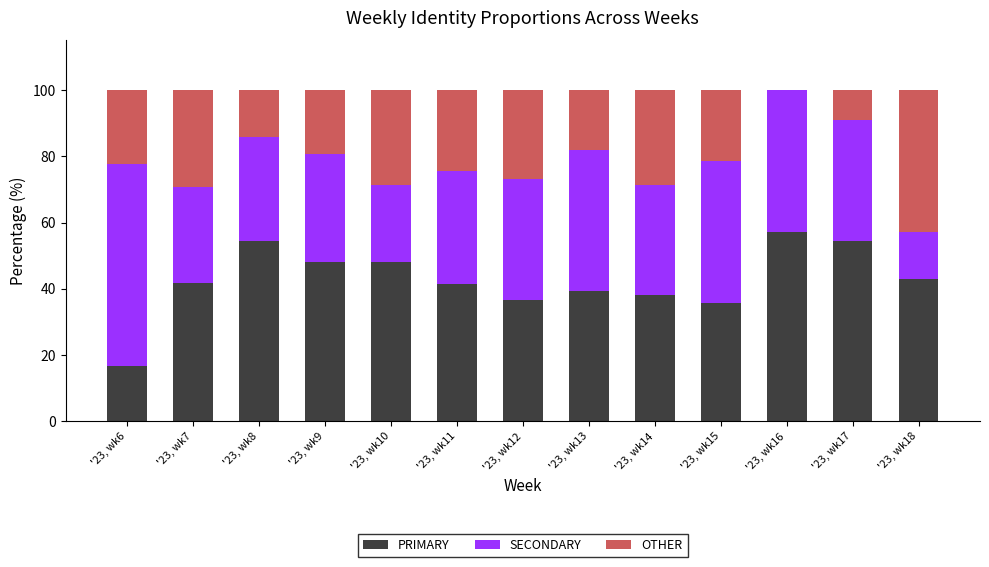

What is the highest value of the PRIMARY series?

57.1